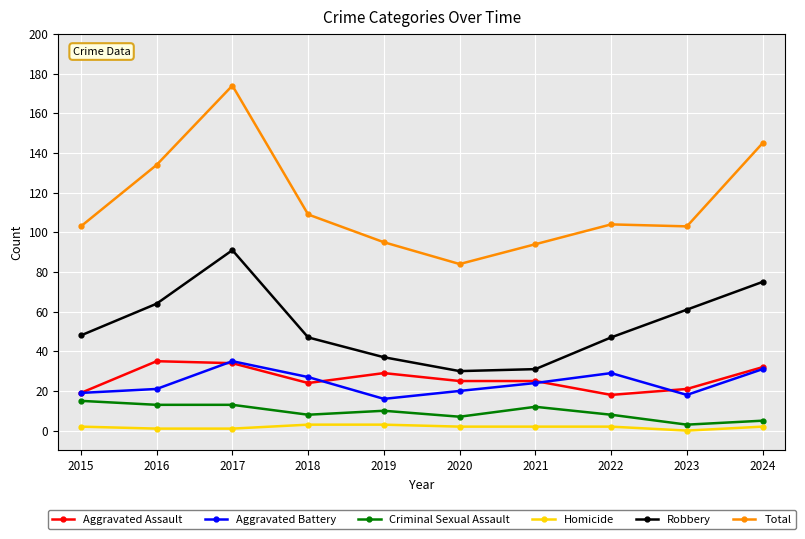

Is the value of Aggravated Battery at 2017 greater than the value of Criminal Sexual Assault at 2023?

Yes